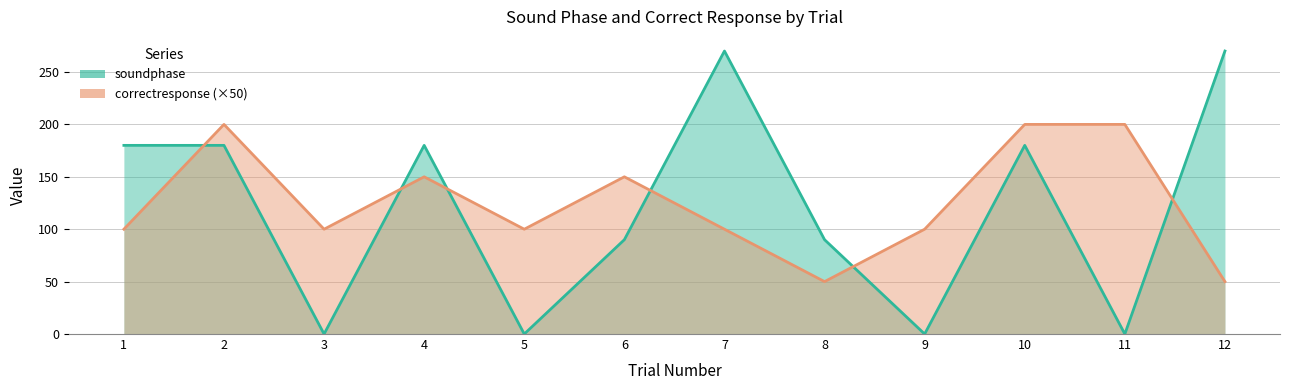

What are all the series names shown in the legend?

soundphase, correctresponse